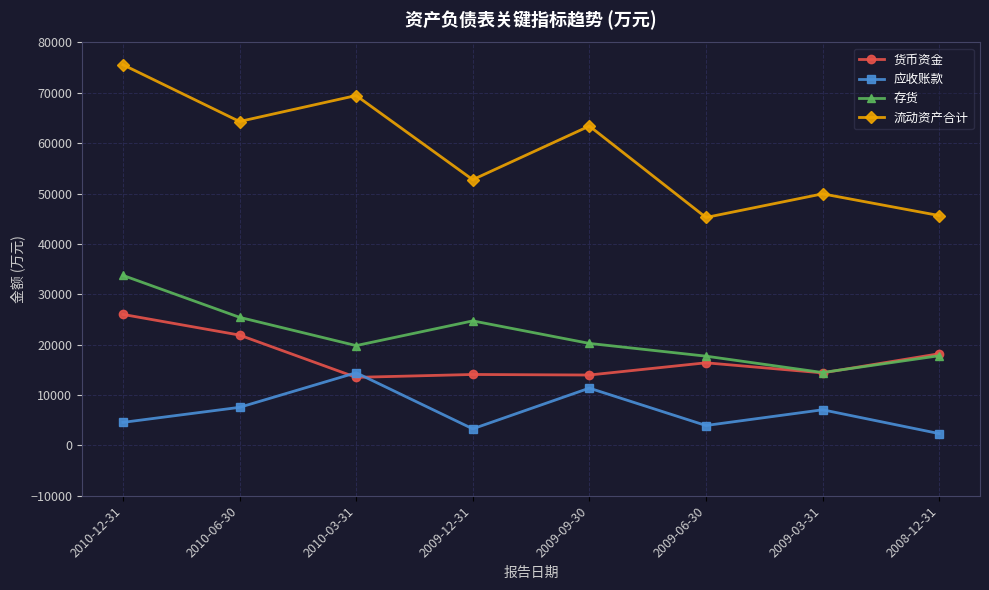

Where does the 应收账款 series first go above 7071?

2010-06-30